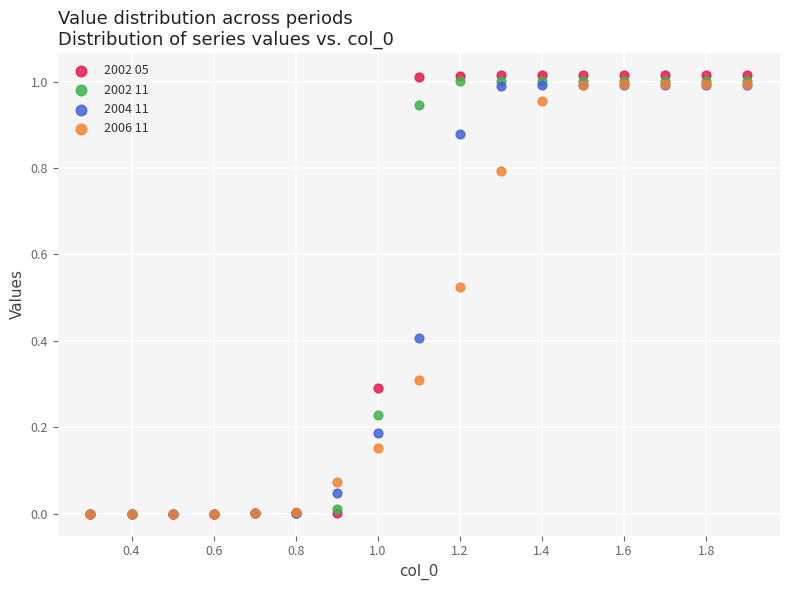

Which series has the widest spread of Y values?

2002 05